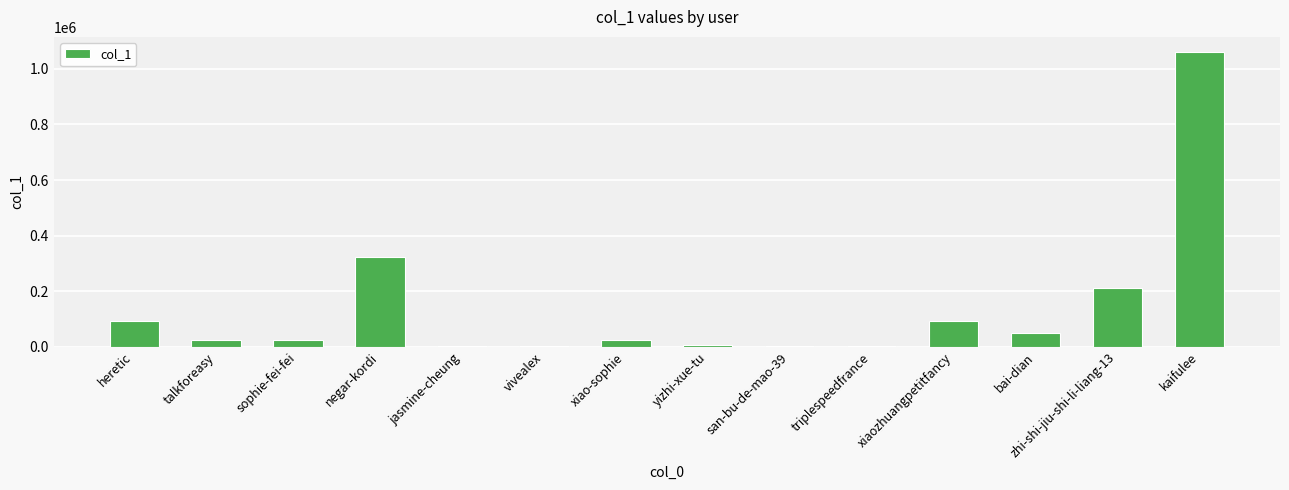

What is the change in value from negar-kordi to zhi-shi-jiu-shi-li-liang-13?

-110692